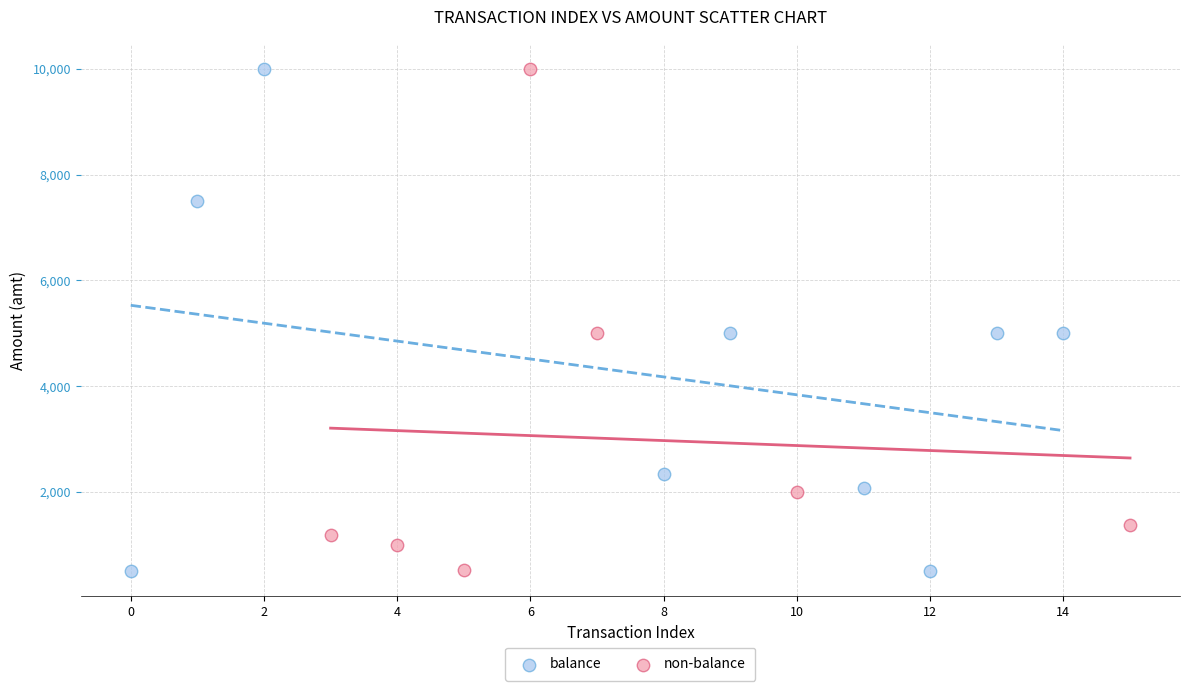

What are all the series names shown in the legend?

balance, non-balance